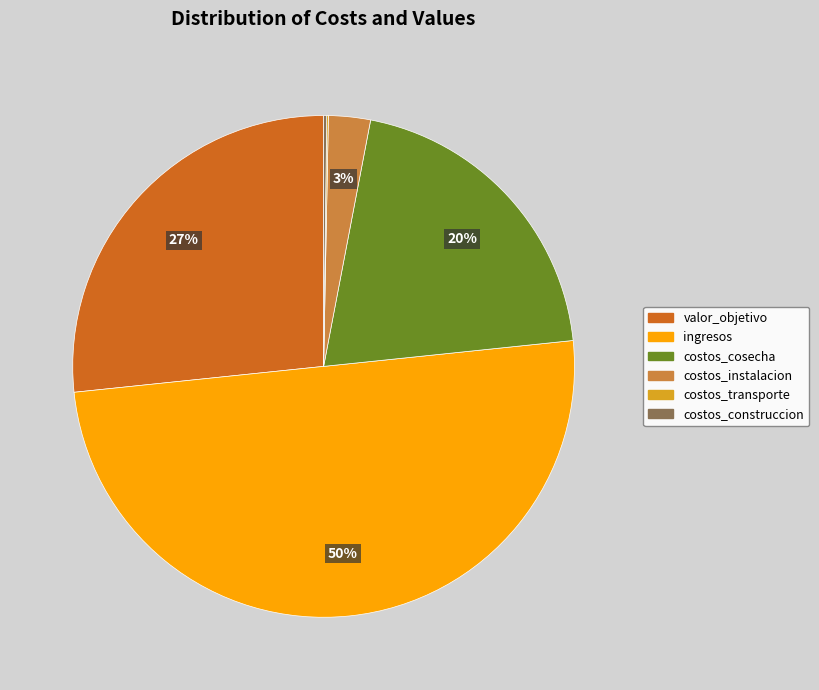

Which slice is the largest?

ingresos